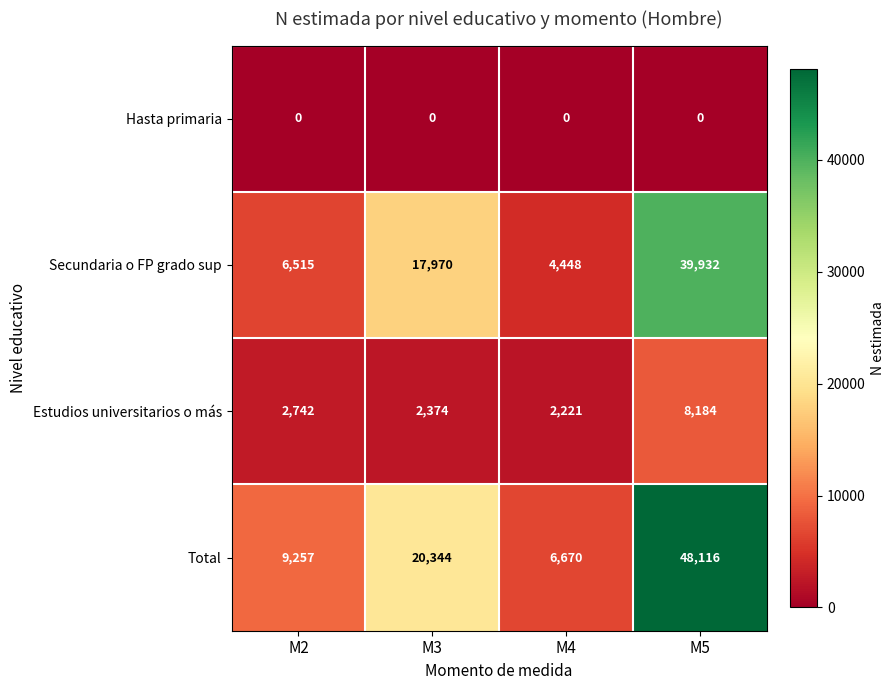

Which category has the highest value across all series?

M5